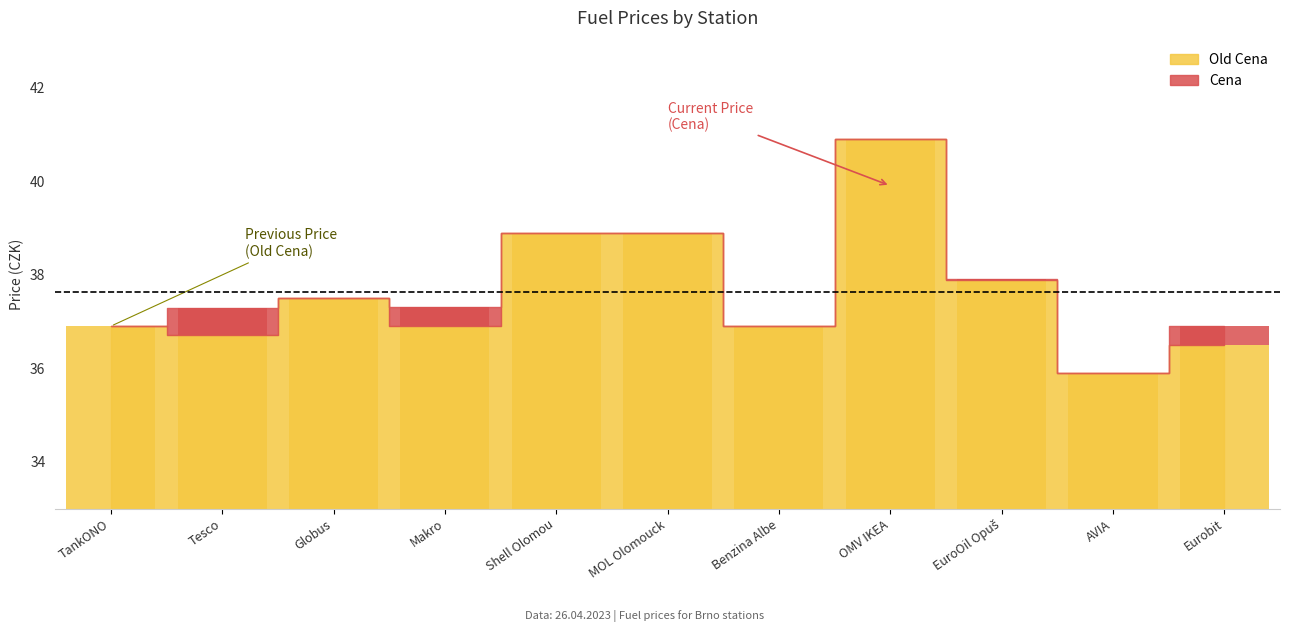

What is the greatest value displayed?

40.9